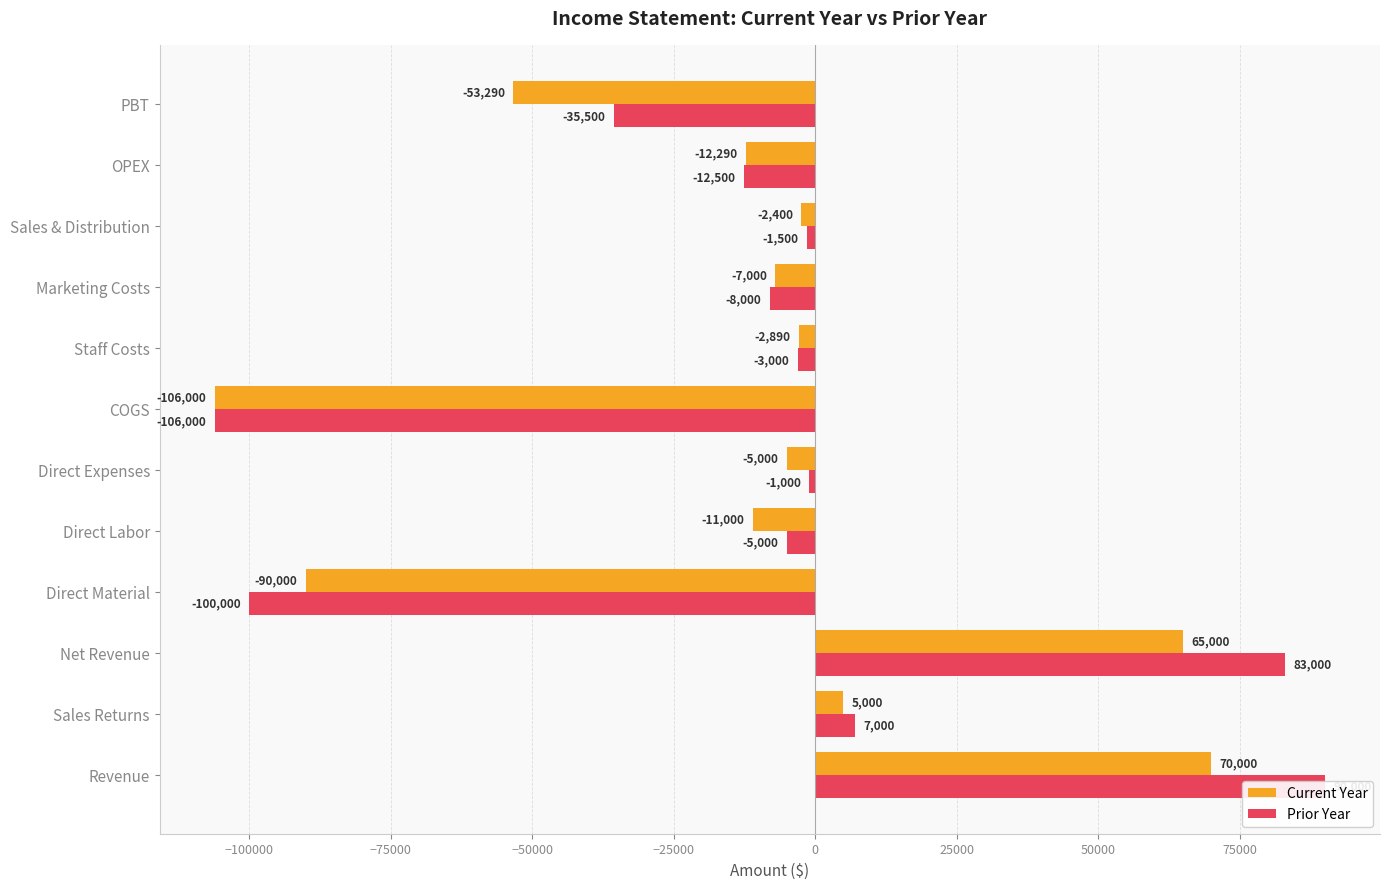

What is the value of the Current Year bar at the 12th from the left?

-53290